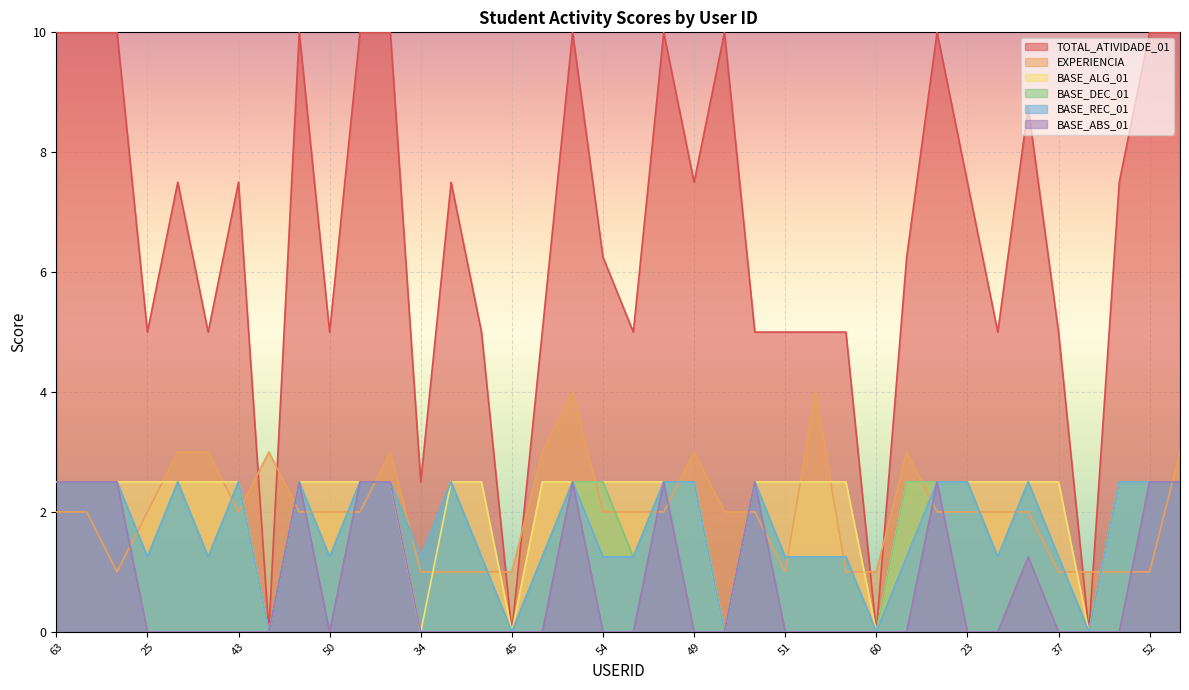

How many interior local valleys does the BASE_DEC_01 series have?

11